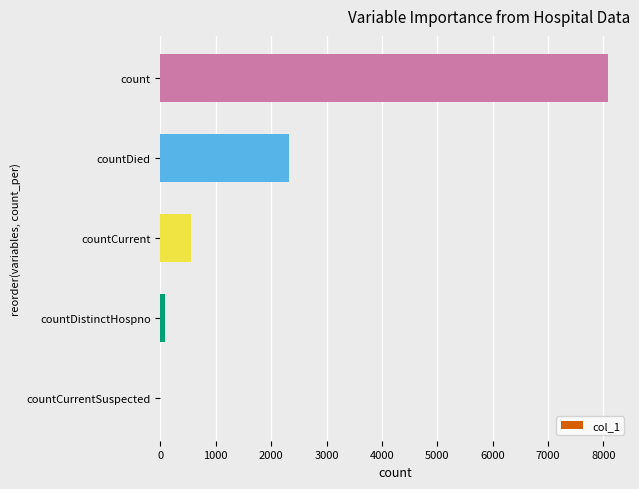

What is the sum of all values?

11016